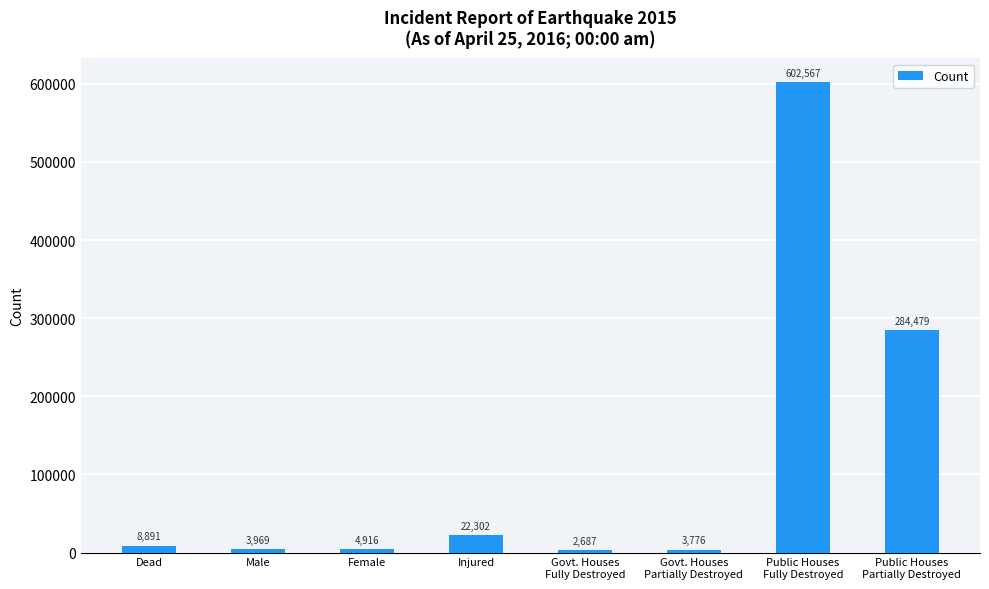

At which label is the value closest to 302627?

Public Houses
Partially Destroyed